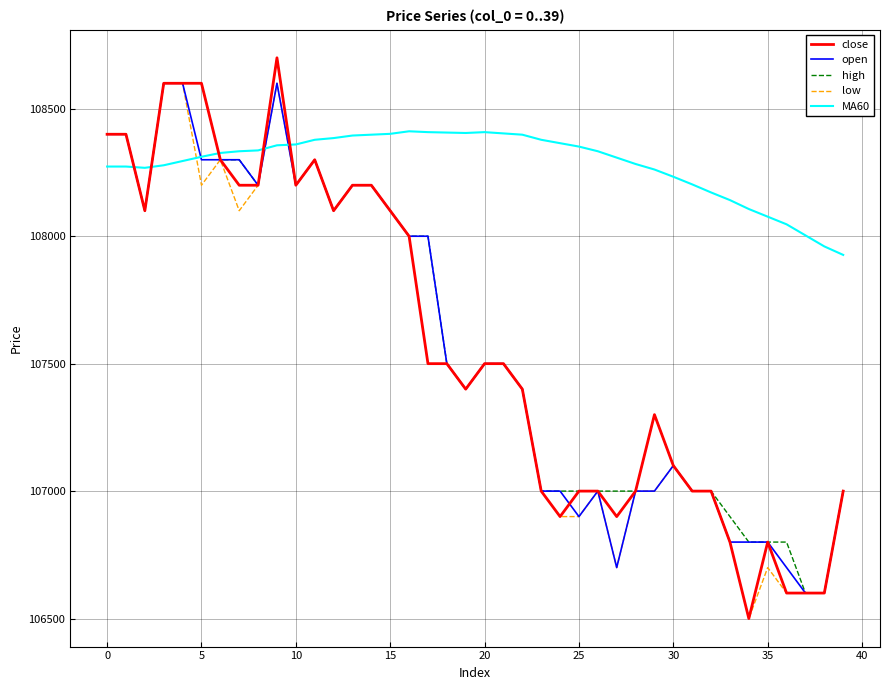

How many values in the low series are below 107500?

19